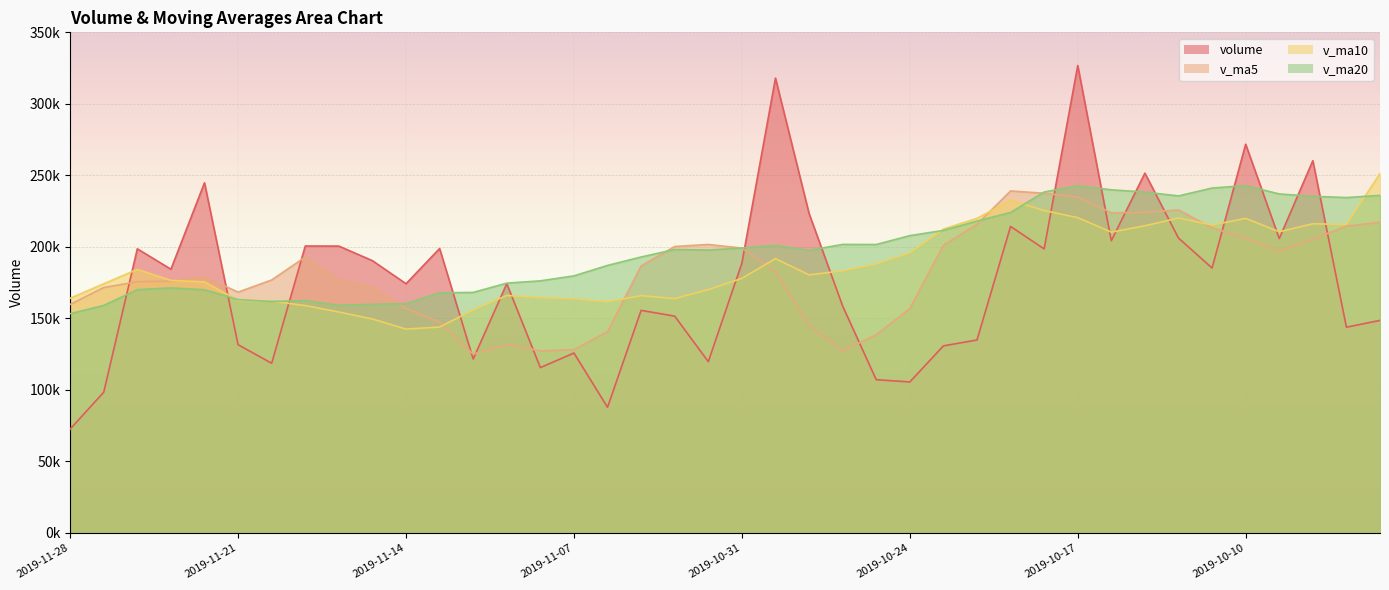

Is it true that v_ma20 equals 319383.7 at 2019-10-08?

False